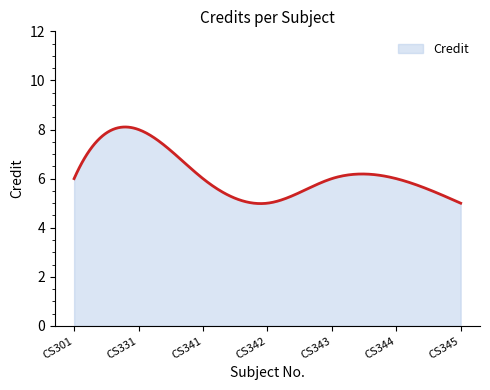

What is the sum of all values?

1853.8